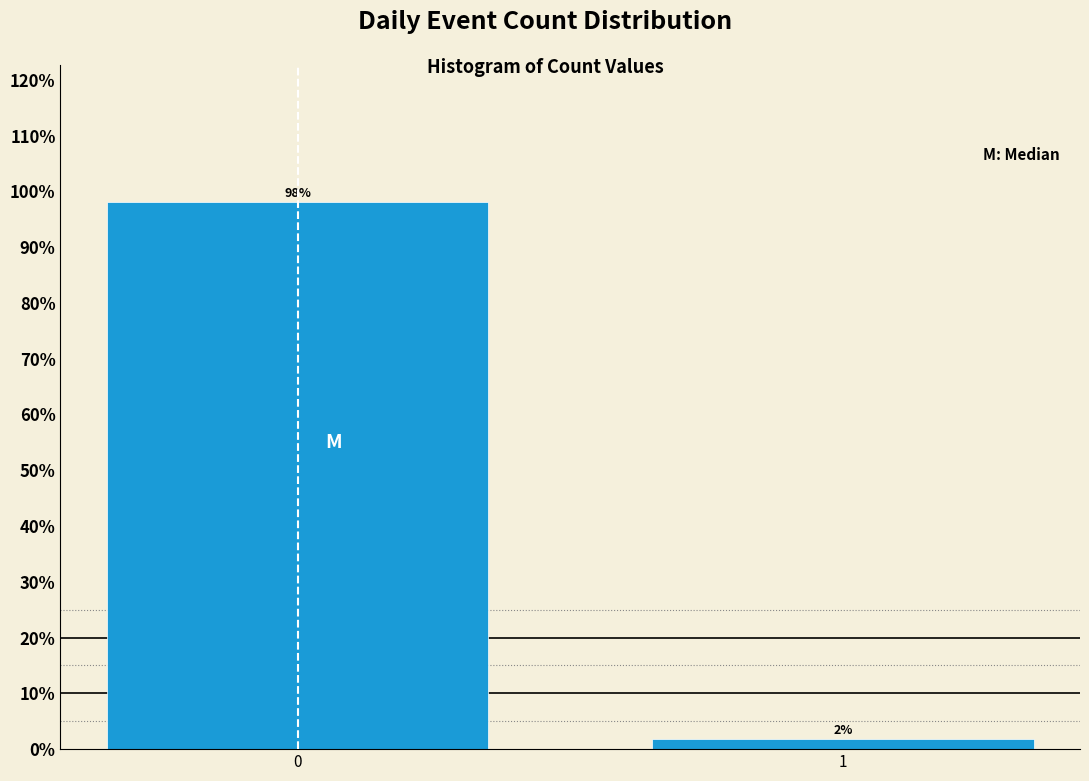

The value at 0 is 138.0. True or false?

False